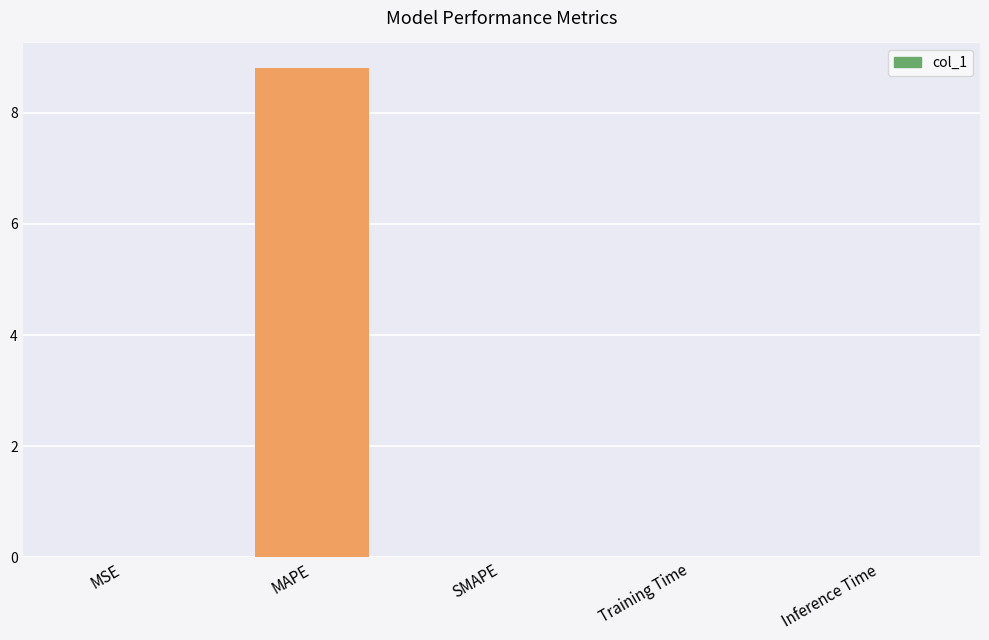

Between Training Time and MAPE, which is larger?

MAPE